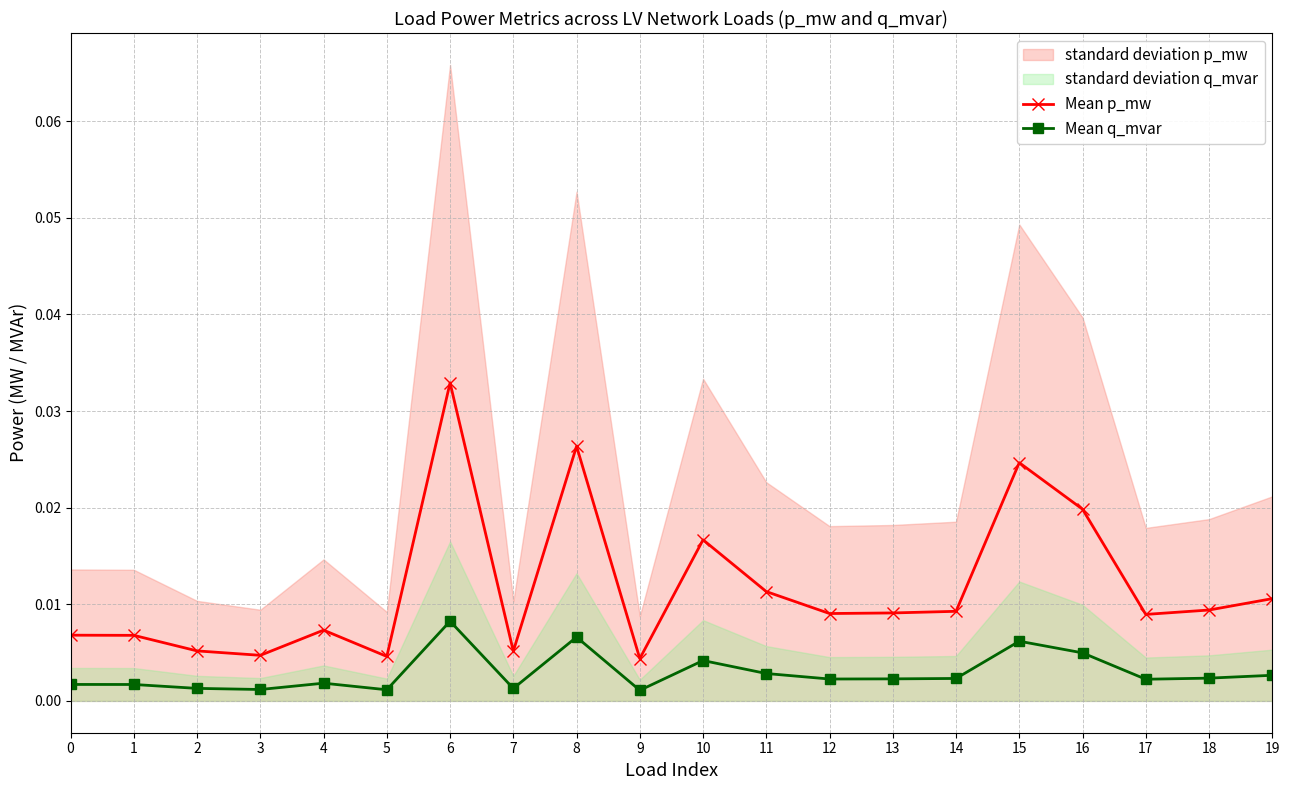

True or false: Mean p_mw and Mean q_mvar cross at least once.

False